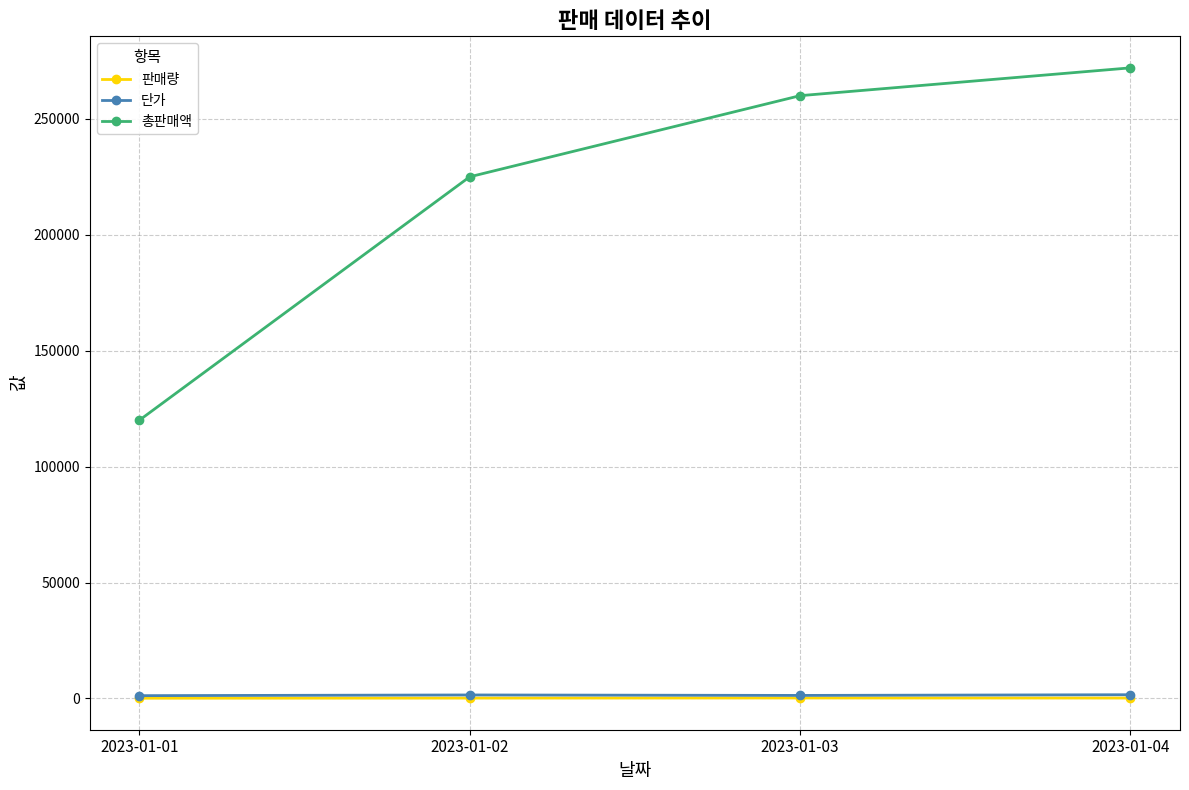

True or false: 판매량 has a value of 200 at 2023-01-03.

True